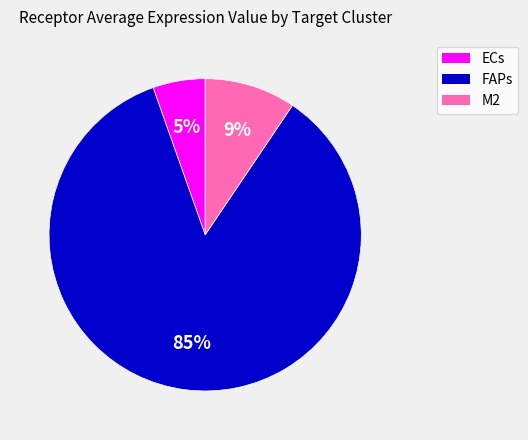

Count the number of slices in the pie.

3